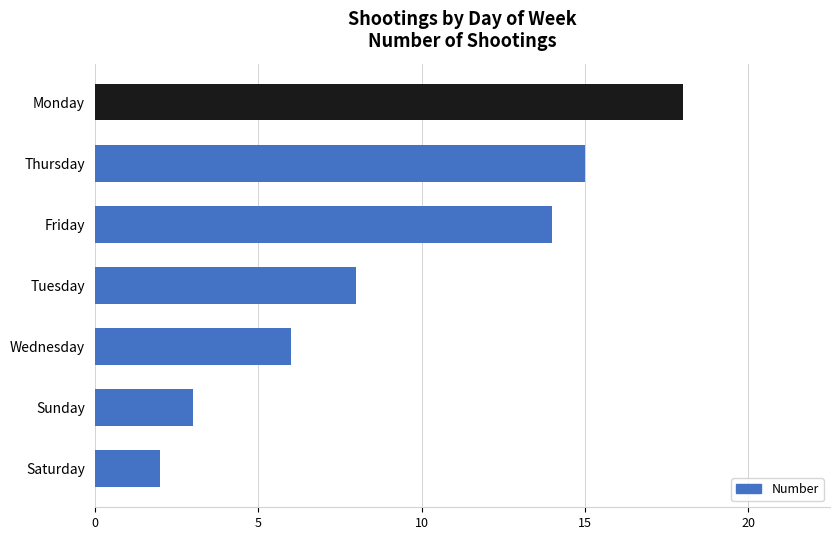

What is the ratio of the value at Sunday to the value at Tuesday?

0.4